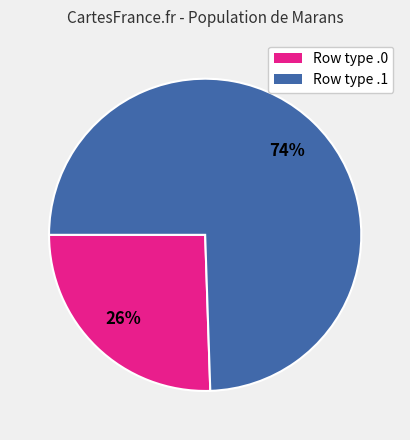

Is there a majority slice in this chart?

Yes